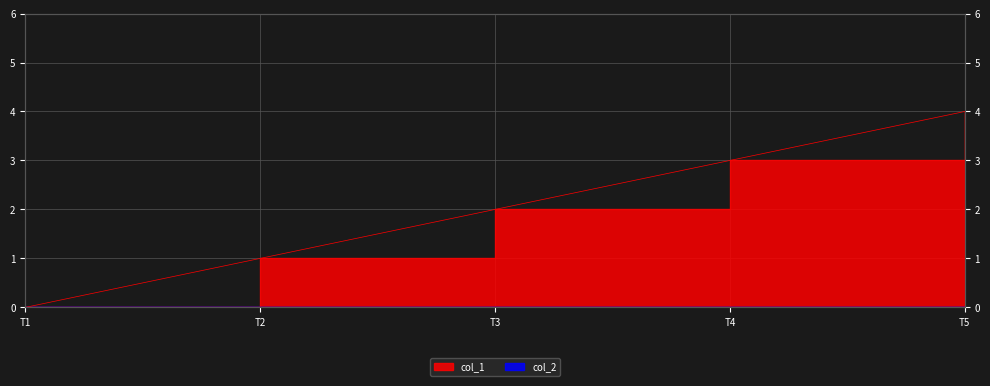

The chart shows a value of 1 at T4. True or false?

False